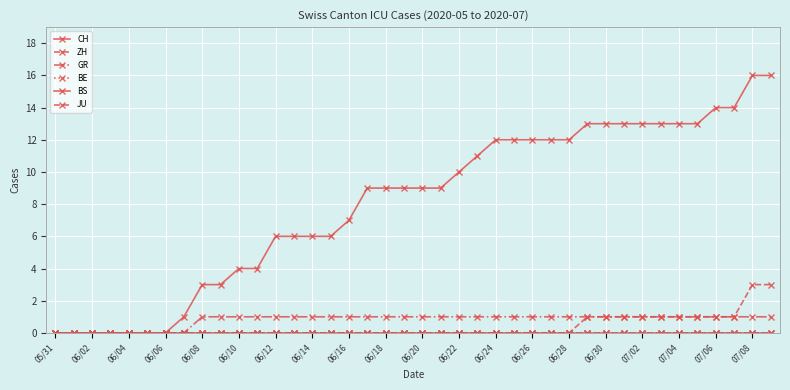

True or false: ZH and BE intersect in this chart.

False